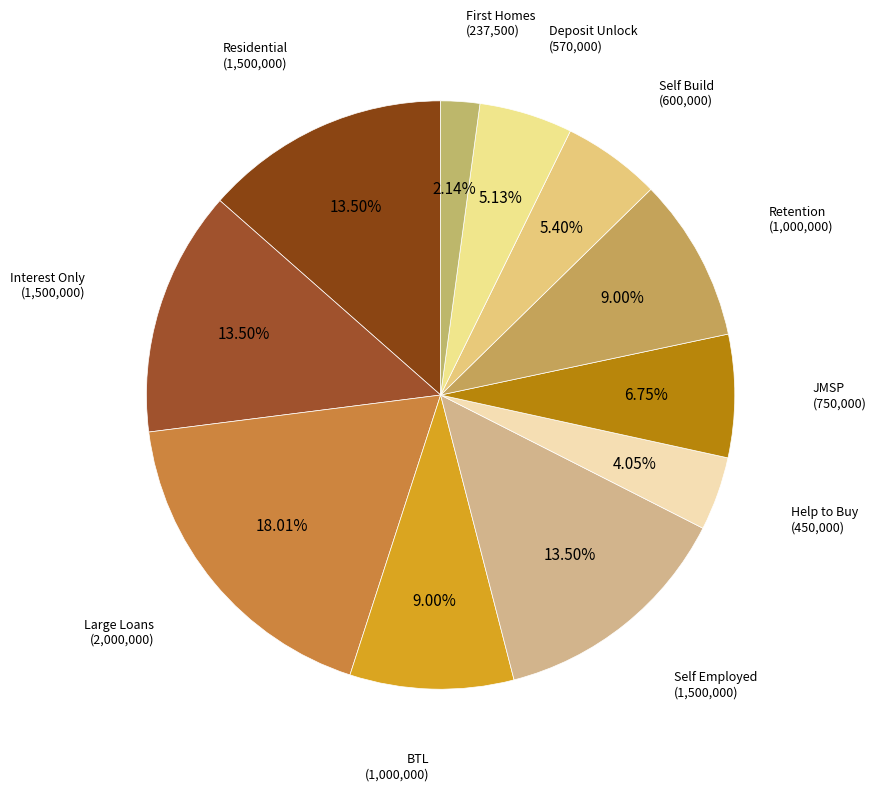

What is the smallest slice in the pie chart?

First Homes